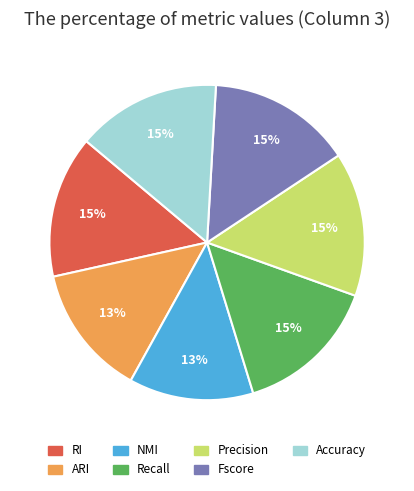

To the nearest percent, what portion does RI represent?

15%